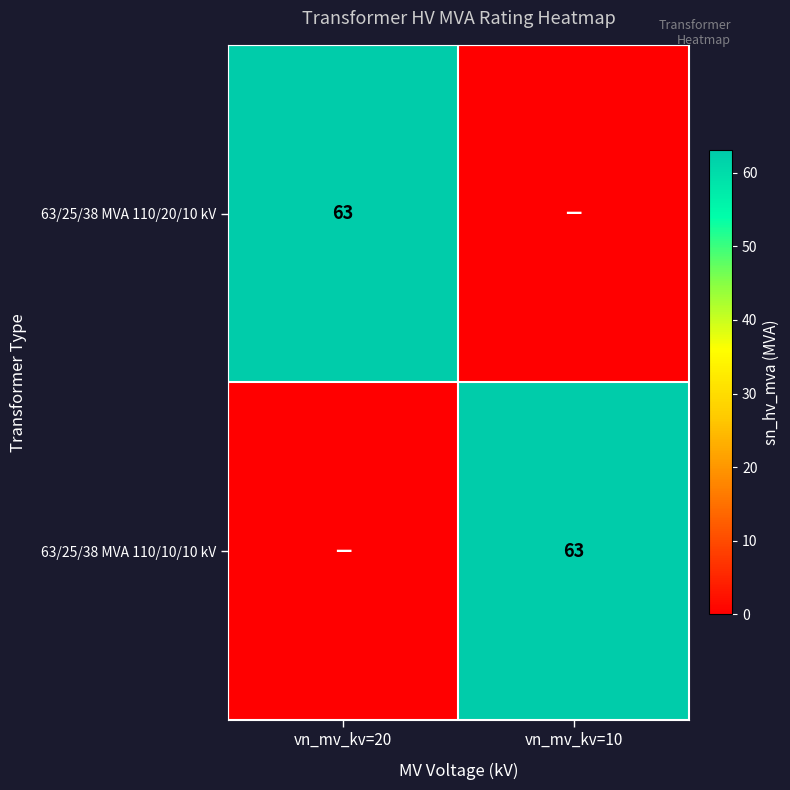

What is the total value across all series at vn_mv_kv=20?

63